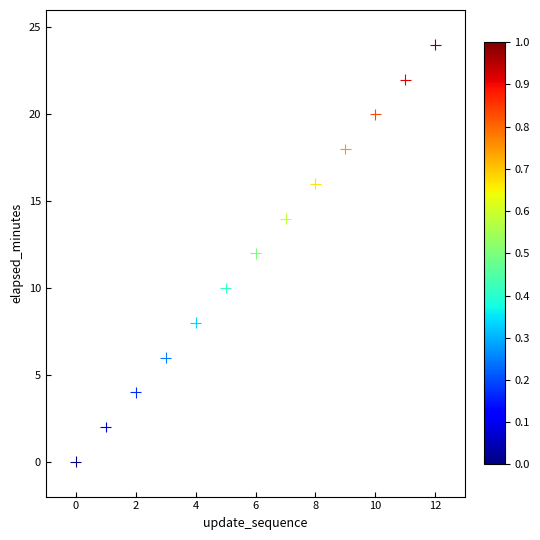

What is the range of Y values (max minus min)?

24